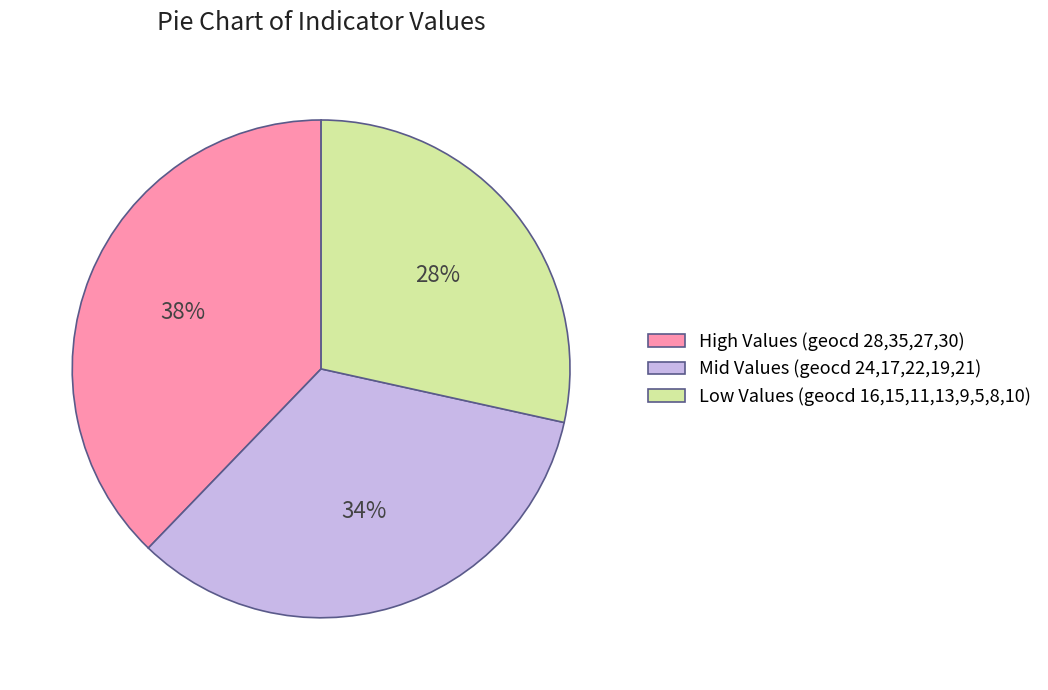

To the nearest percent, what is the average slice percentage?

33%